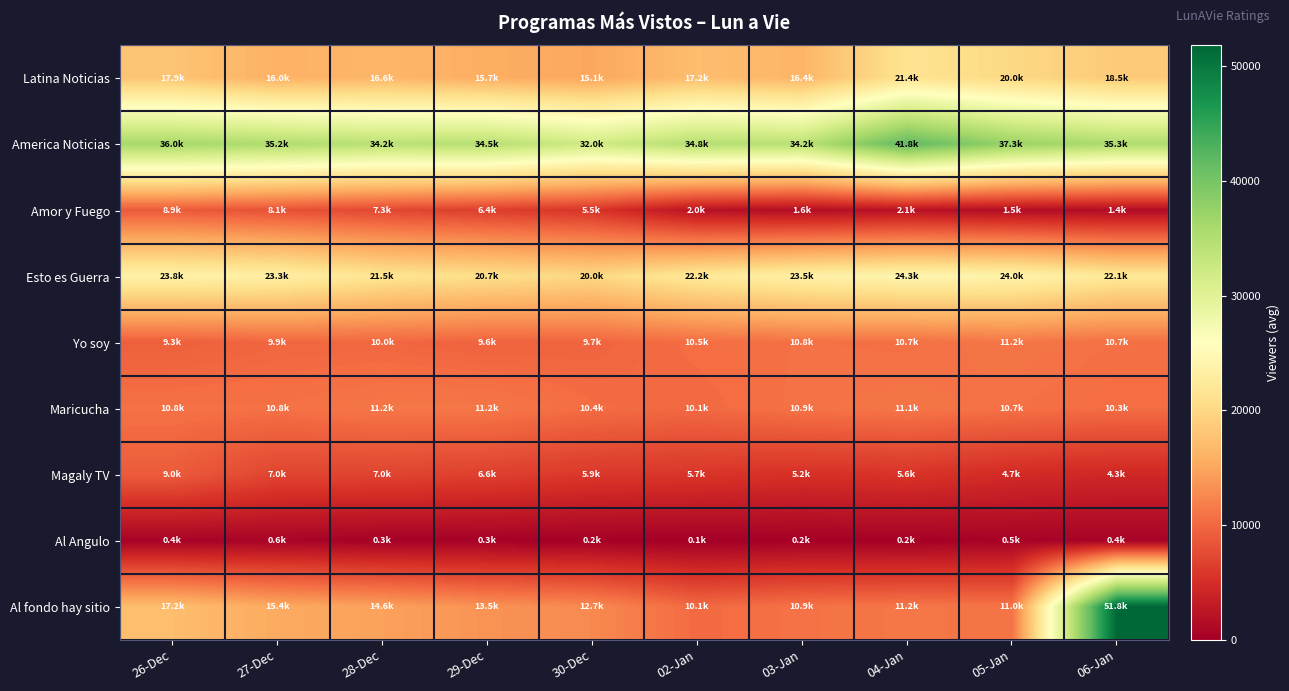

Which series has the widest spread of values?

Al fondo hay sitio